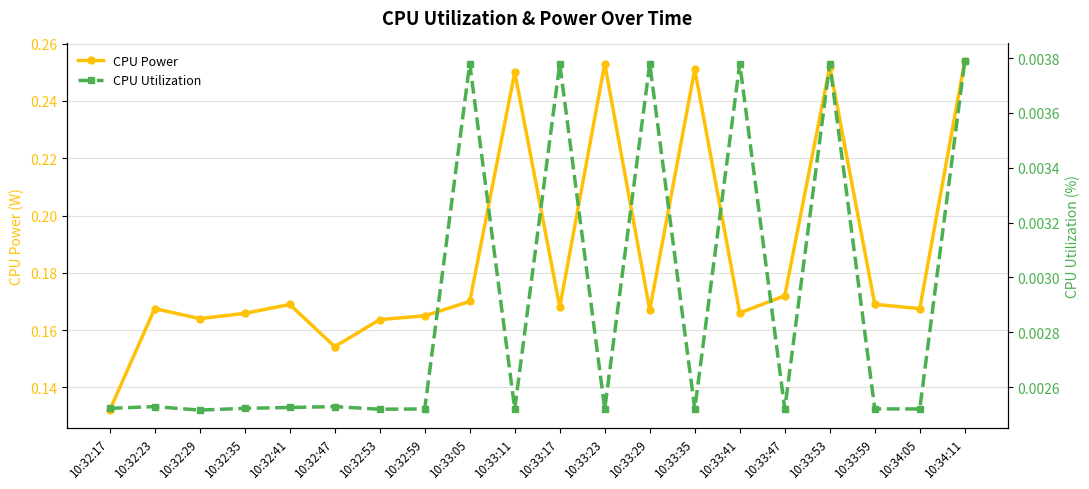

How many interior local peaks does the CPU Power series have?

6